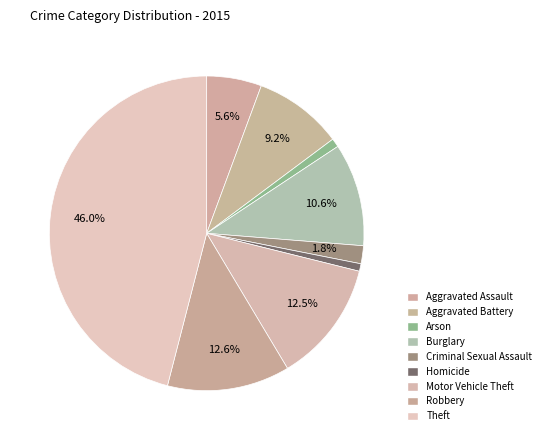

How many slices are in this pie chart?

9